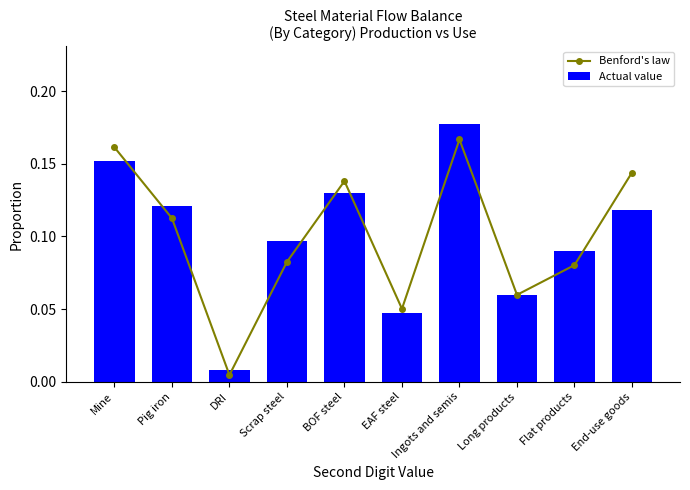

What is the difference between the Actual value values at Mine and Scrap steel?

0.1